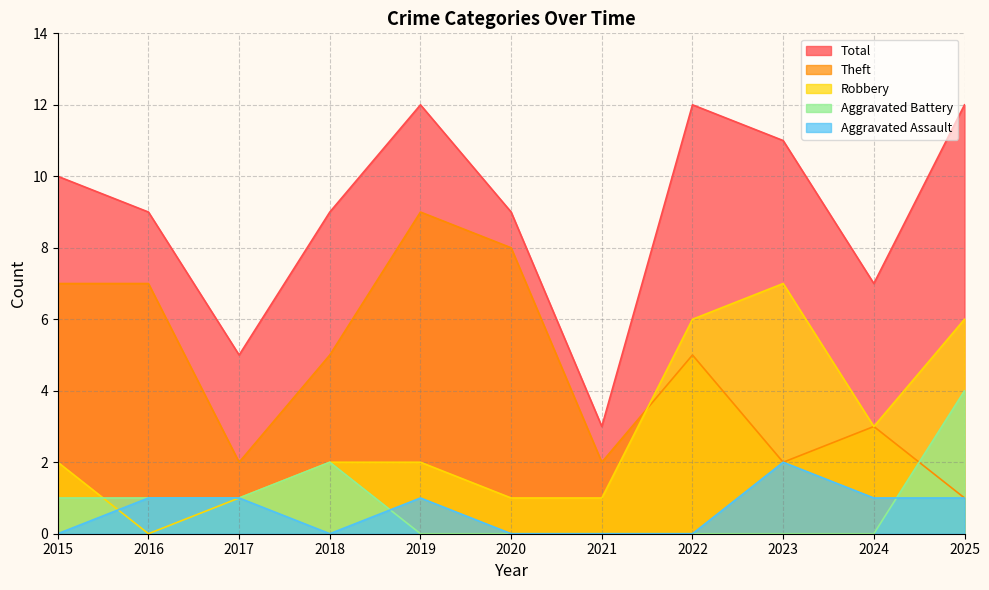

How many lines are shown in the chart?

5